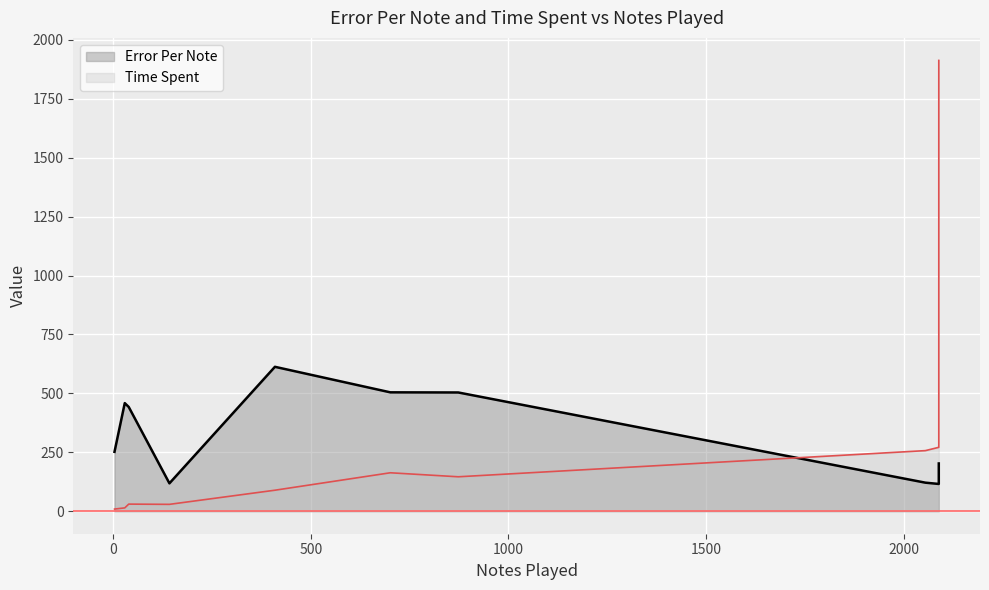

Reading left to right, extract all data points from this chart.

251.9	458.7	442.3	118.2	612.7	504.4	503.8	121.0	115.6	141.5	190.2	200.9	202.5